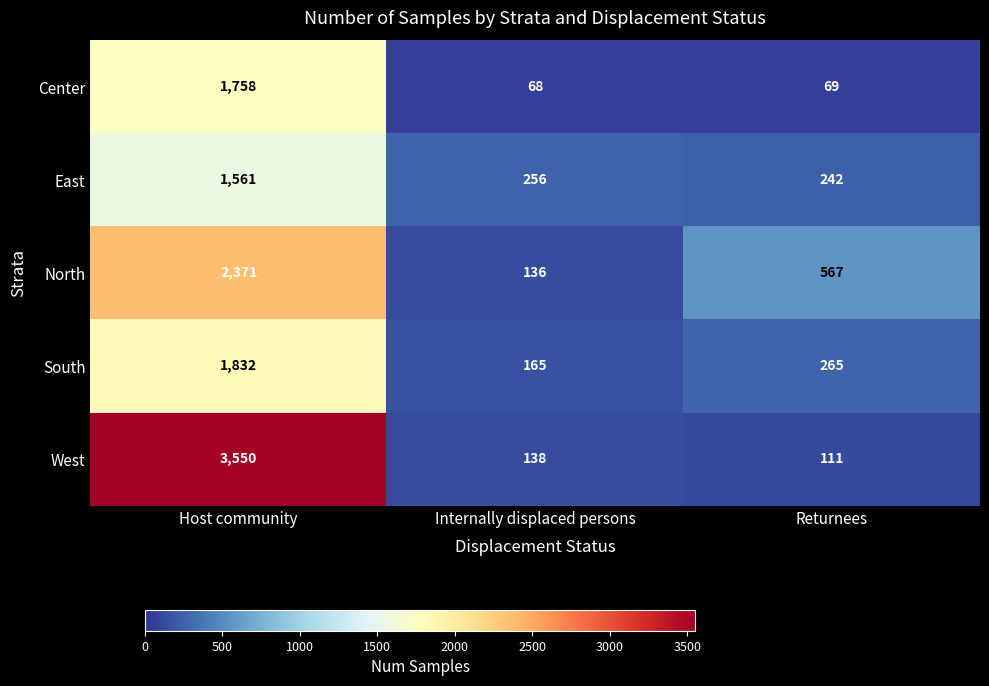

Rank the series by their maximum value, from highest to lowest.

West, North, South, Center, East